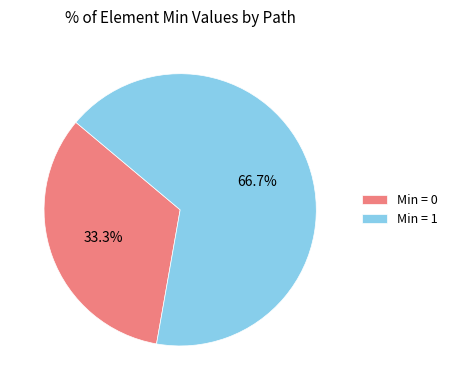

Rank the categories by value from lowest to highest.

Min = 0, Min = 1